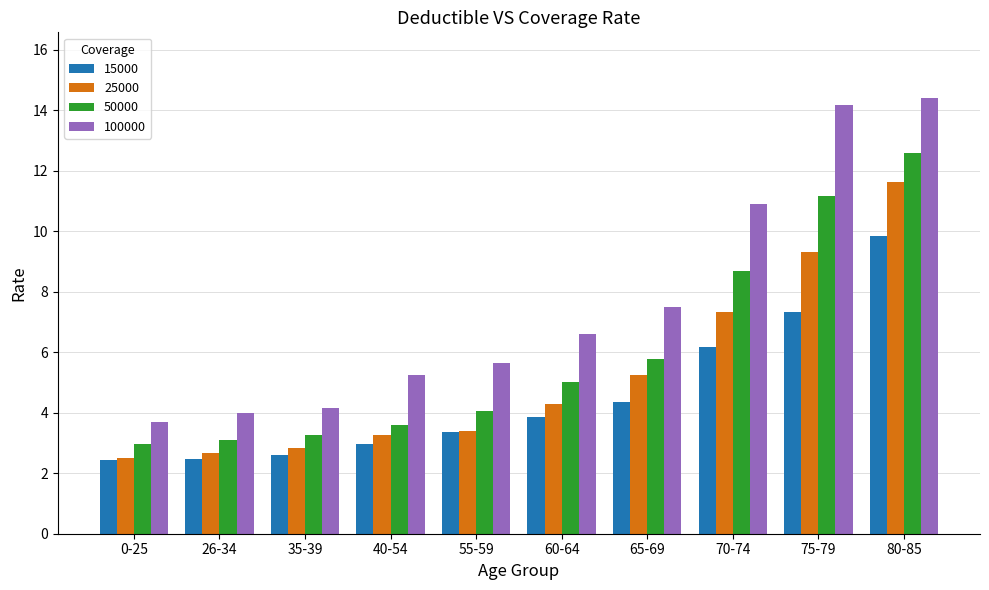

Is the value of 50000 at 70-74 greater than the value of 25000 at 0-25?

Yes